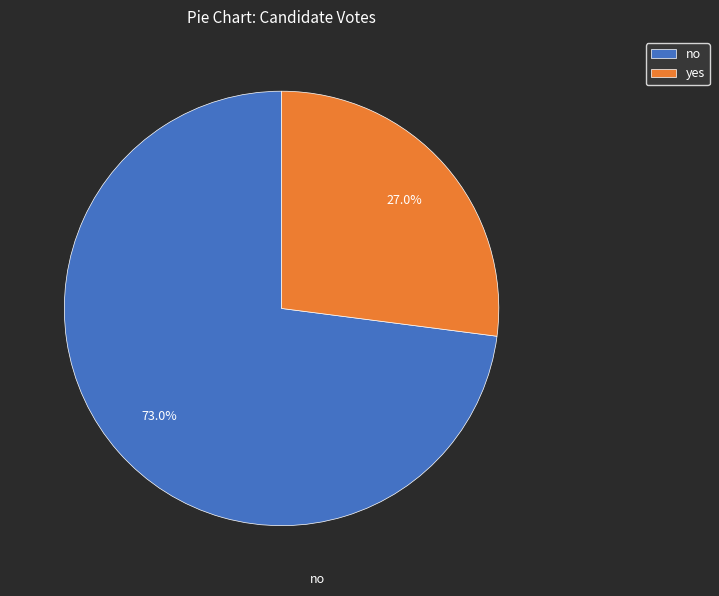

To the nearest percent, what portion does yes represent?

27%